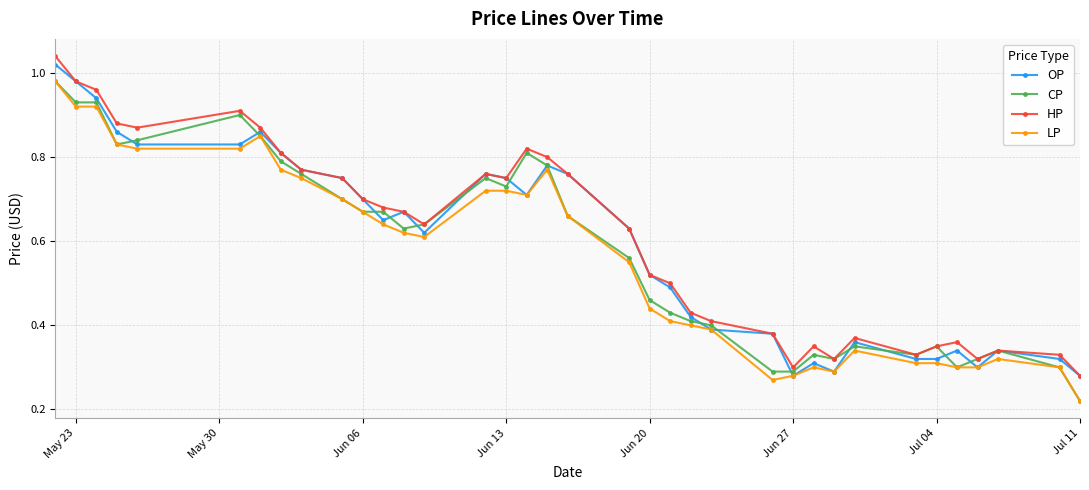

True or false: CP has more than 1 interior local peaks.

True